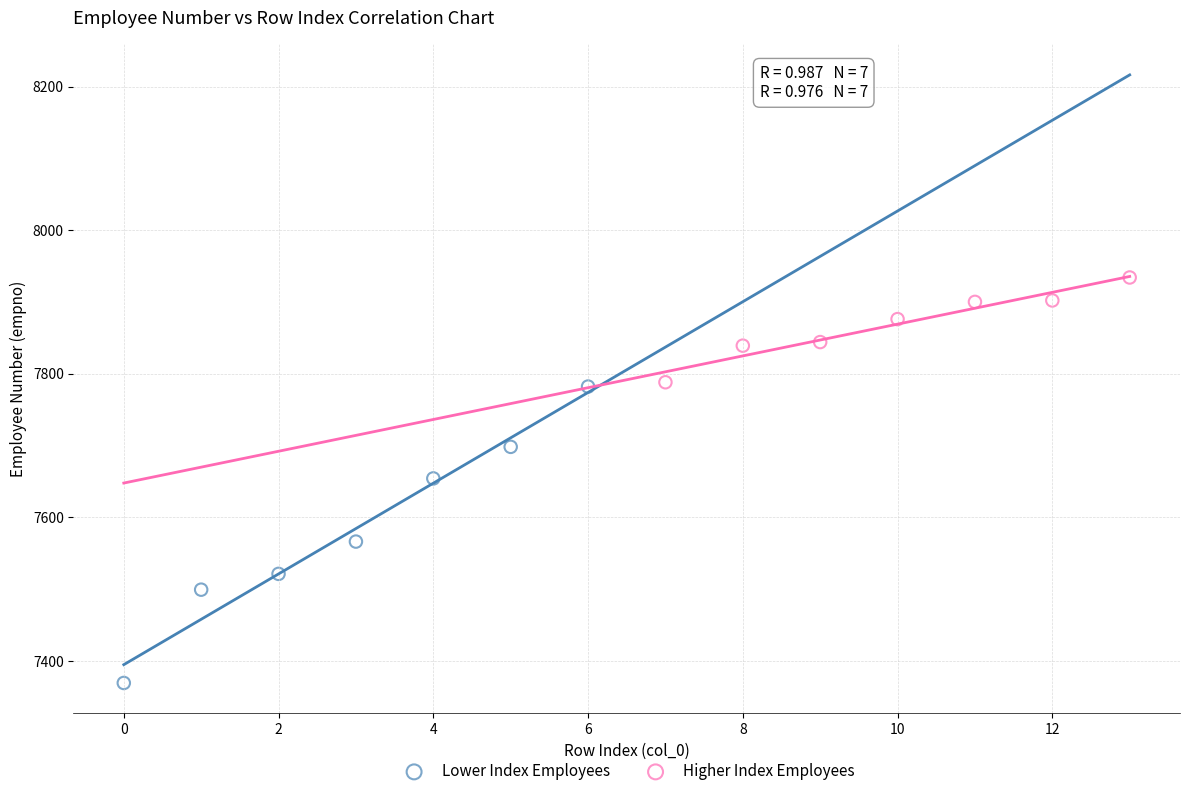

Which series reaches the maximum Y coordinate?

Higher Index Employees